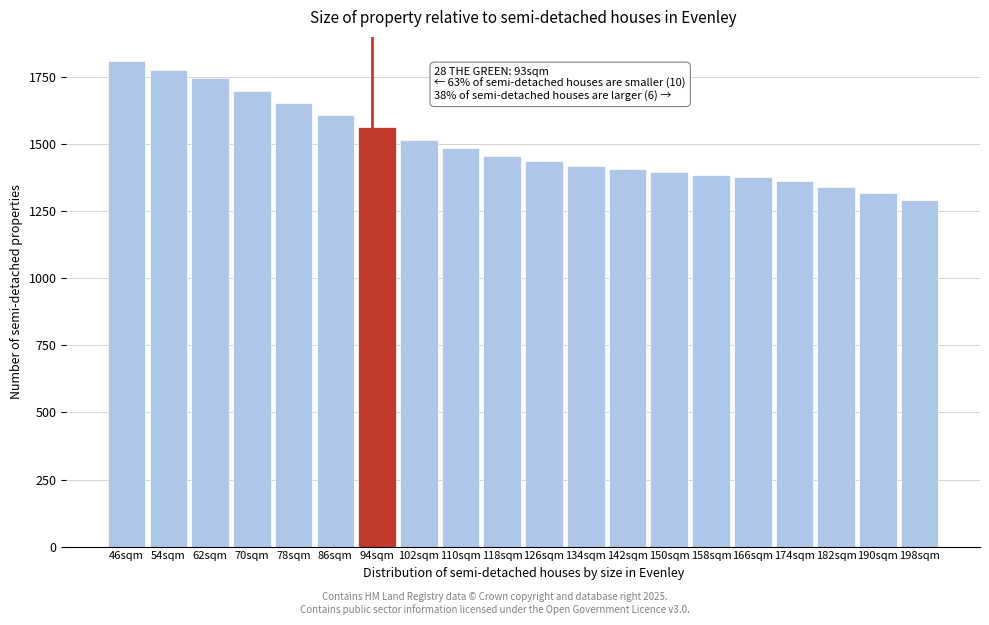

Reading left to right, extract all data points from this chart.

1810	1777	1747	1700	1653	1609	1565	1516	1485	1456	1436	1420	1407	1396	1386	1377	1362	1340	1318	1291